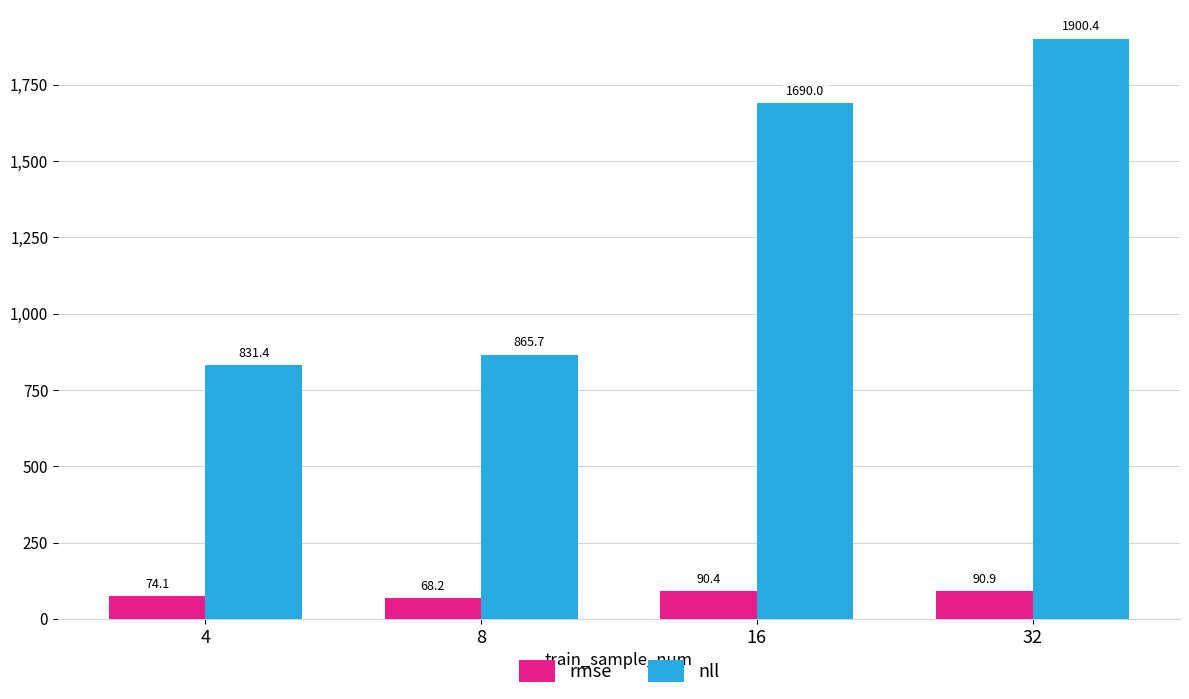

What is the sum of all nll values?

5287.5